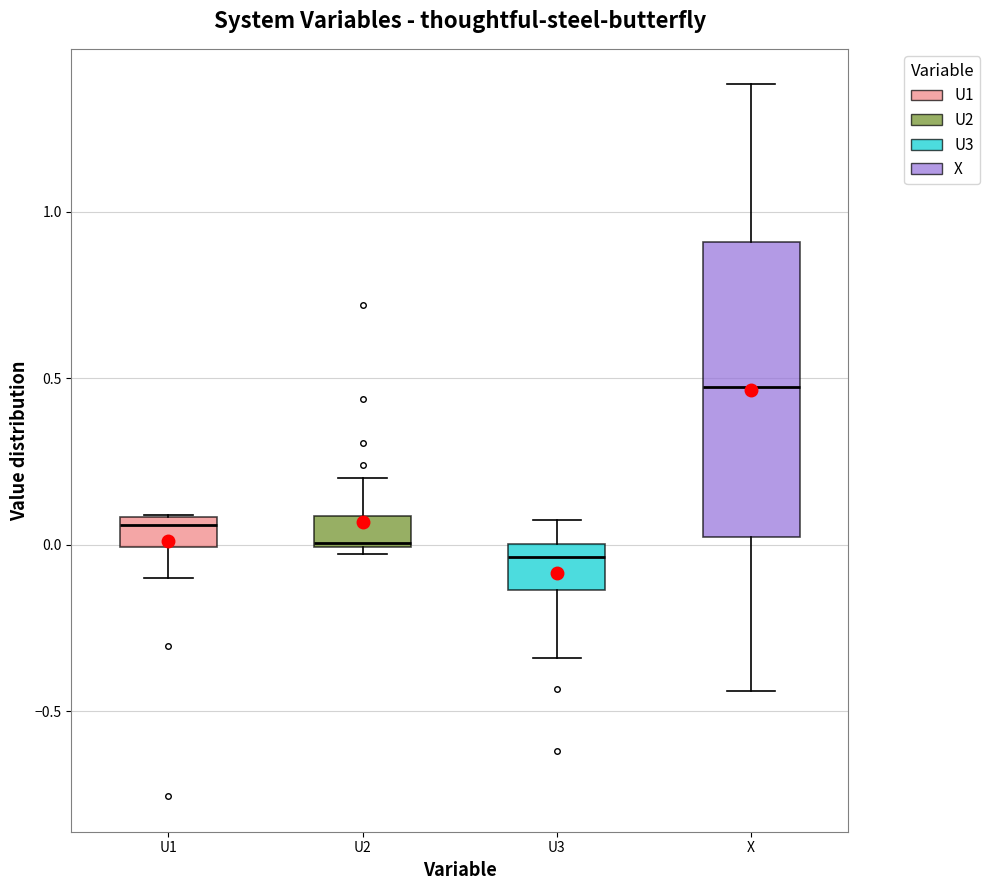

Reading left to right, transcribe this box plot: for each box, give where its median line is, the range the box spans, and where its two whiskers end, as read against the y-axis. The values are not printed on the chart, so give them approximately, as read against the axis.

U1: median 0.05, box 0.00 to 0.10, whiskers -0.10 to 0.10
U2: median 0.00, box 0.00 to 0.10, whiskers -0.05 to 0.20
U3: median -0.05, box -0.15 to 0.00, whiskers -0.35 to 0.05
X: median 0.50, box 0.00 to 0.90, whiskers -0.45 to 1.40